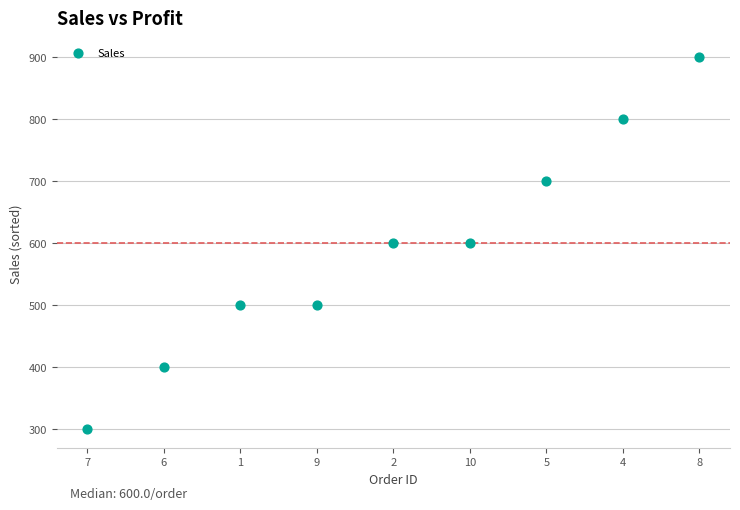

What is the range of Y values (max minus min)?

600